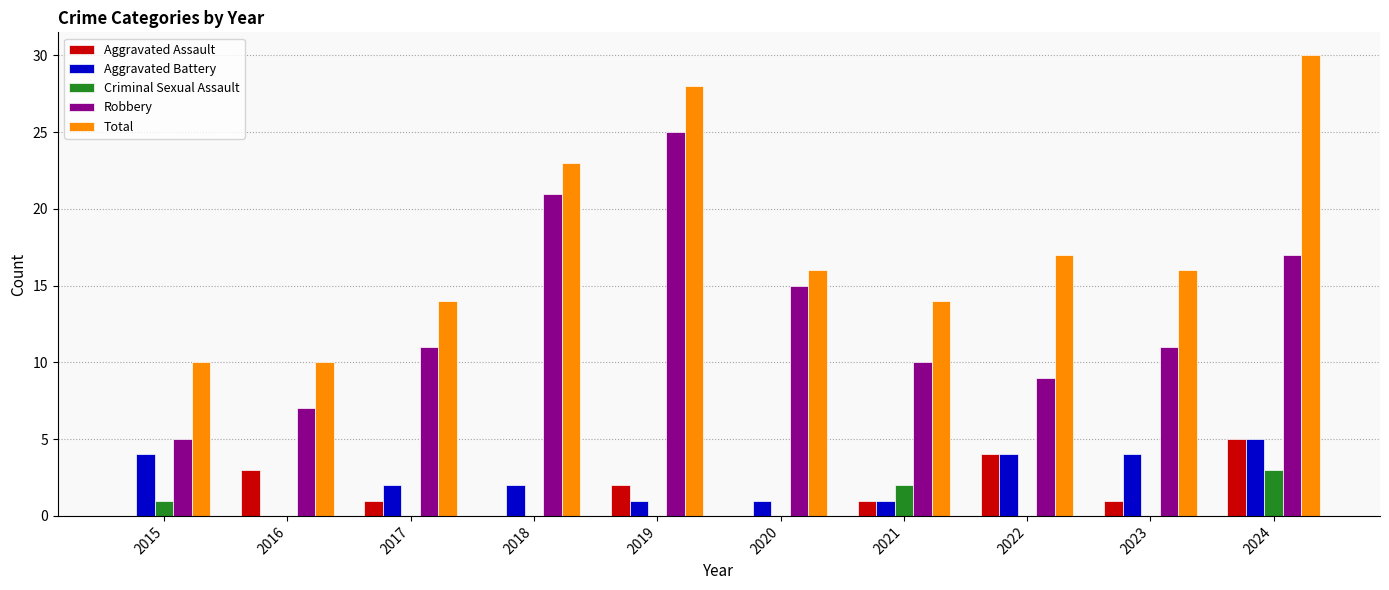

At which label does Total first exceed 16?

2018